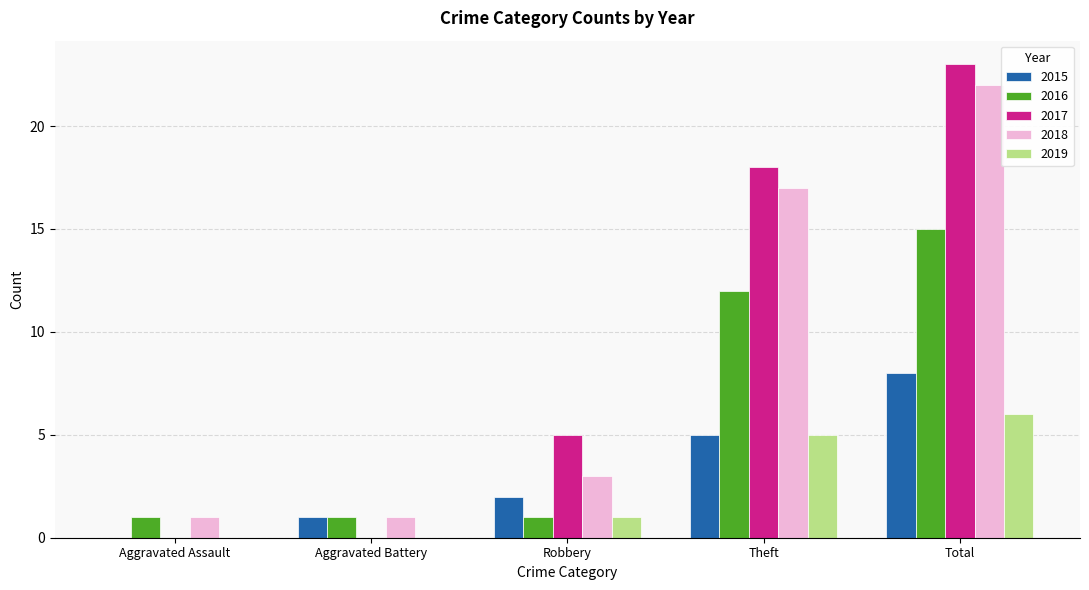

What are all the series names shown in the legend?

2015, 2016, 2017, 2018, 2019